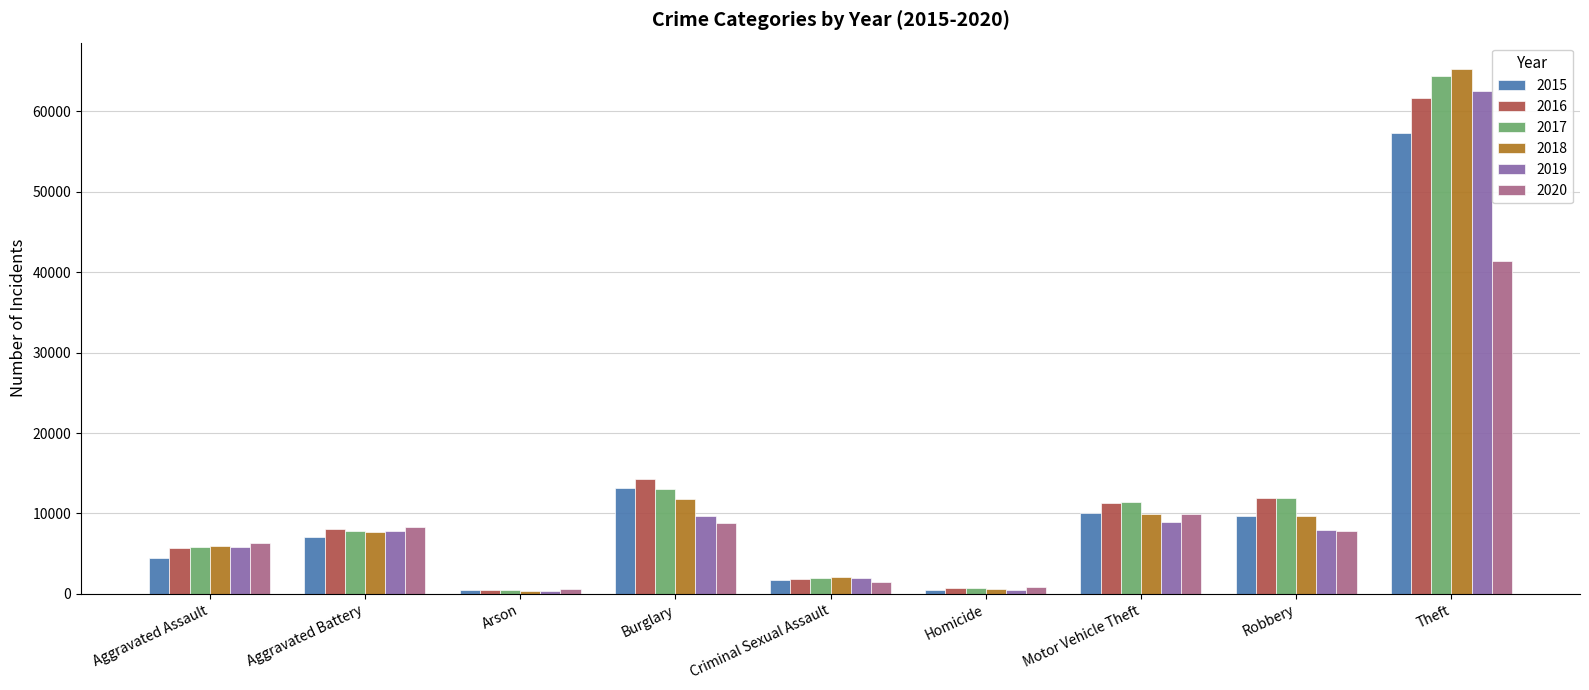

Which series has the widest spread of values?

2018